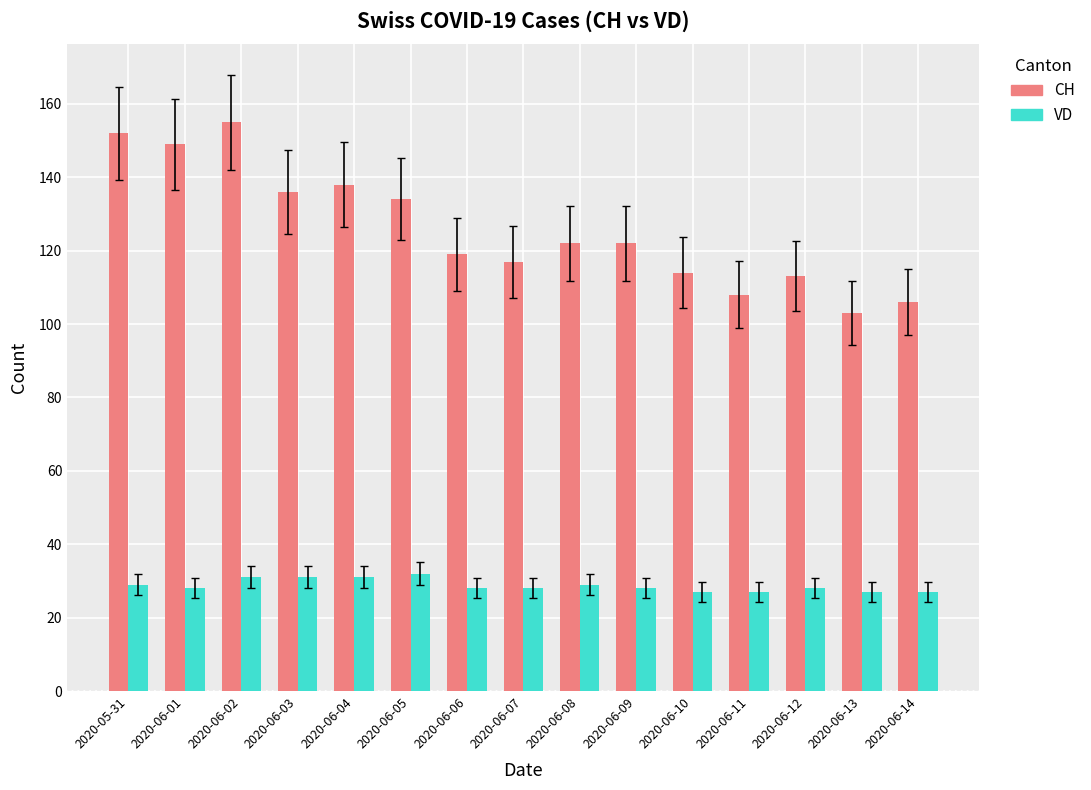

What is the difference between the maximum and minimum values in the CH series?

52